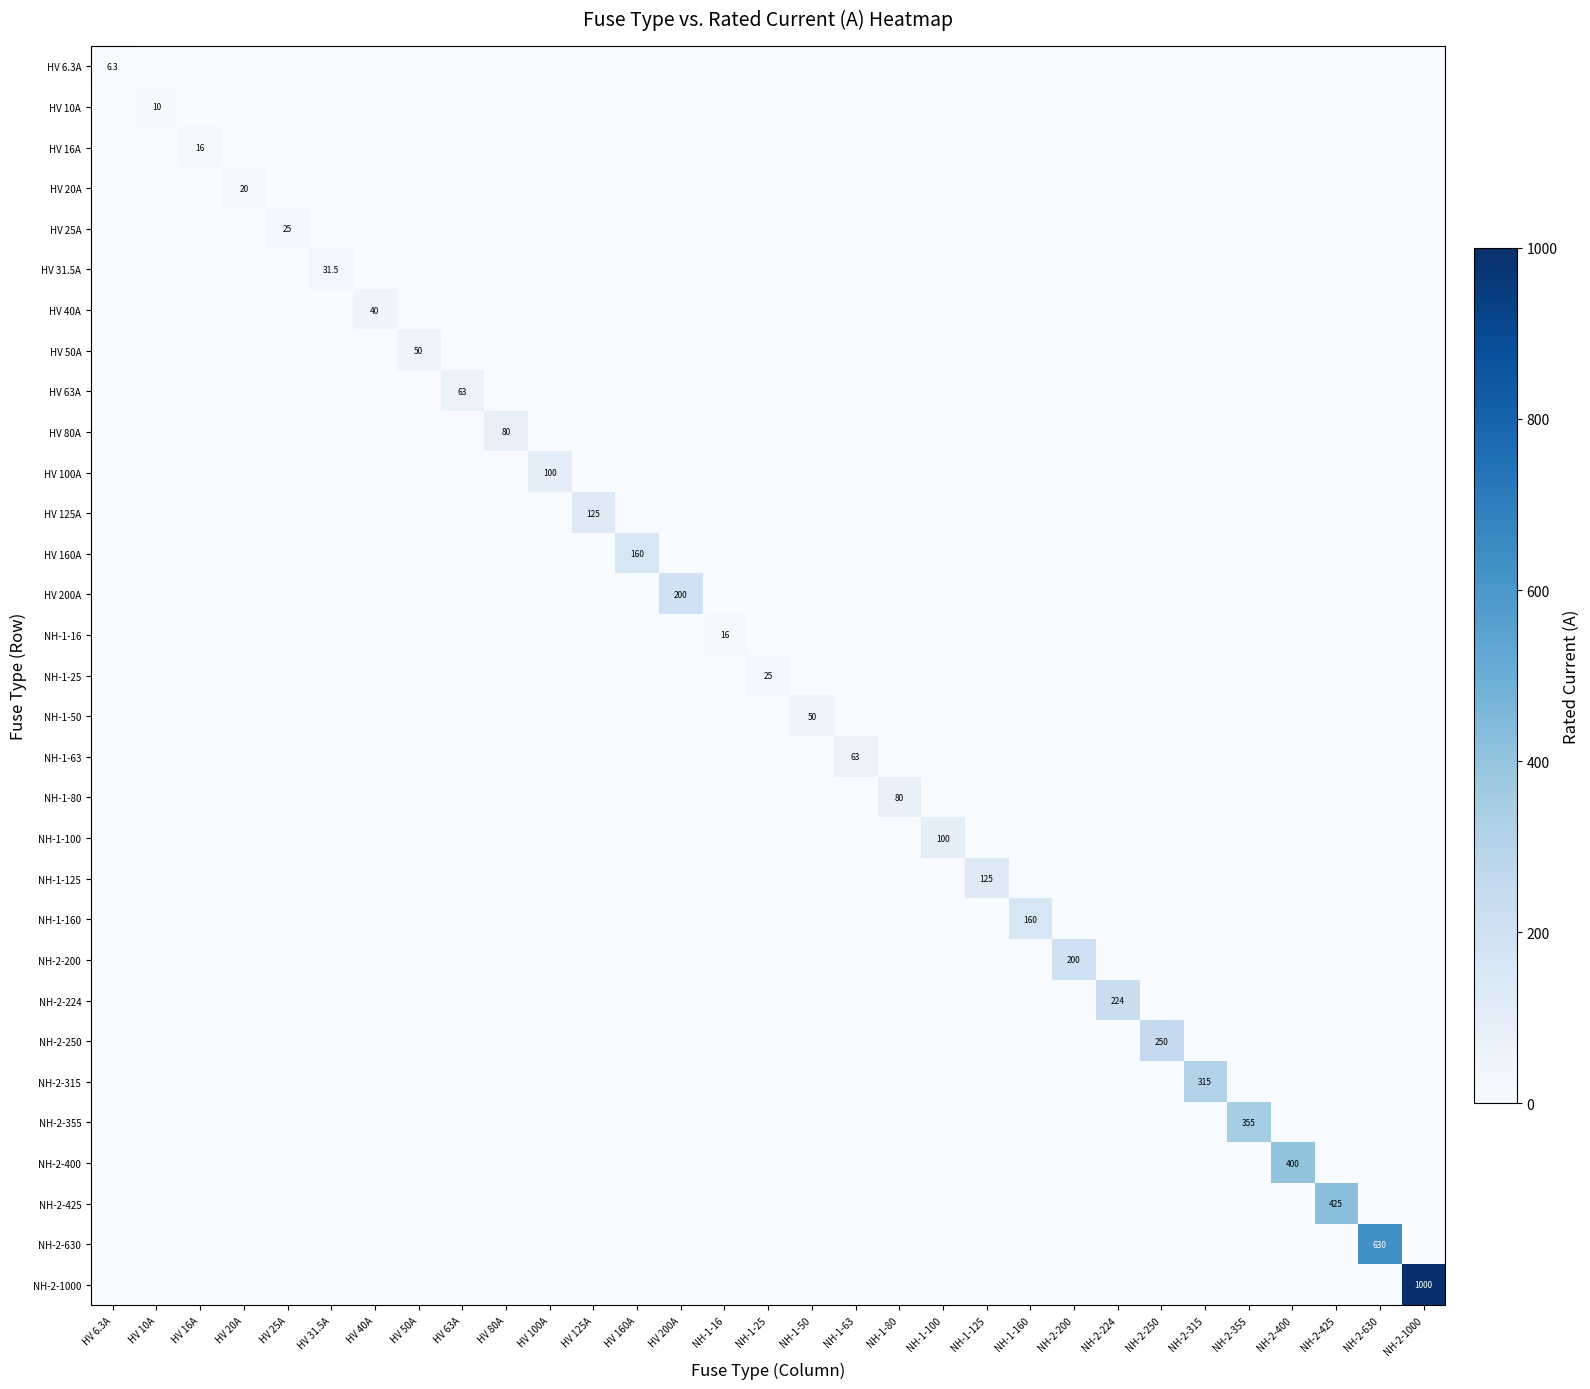

Count the number of data series in this chart.

31